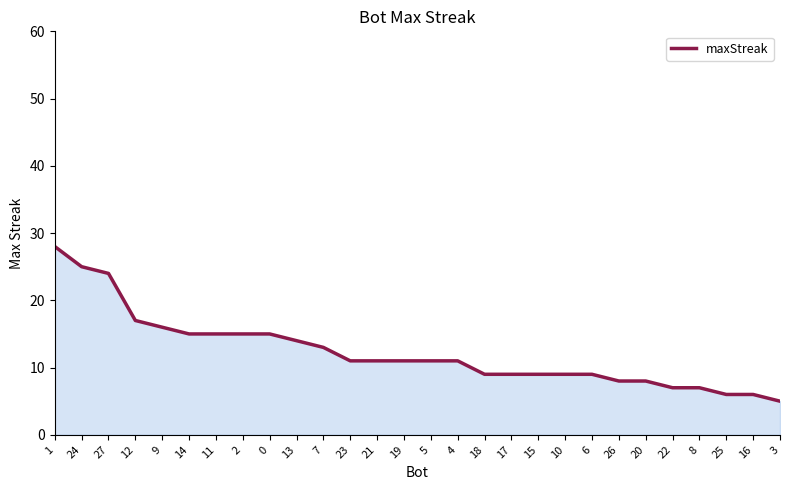

Where does the data first go above 11?

1